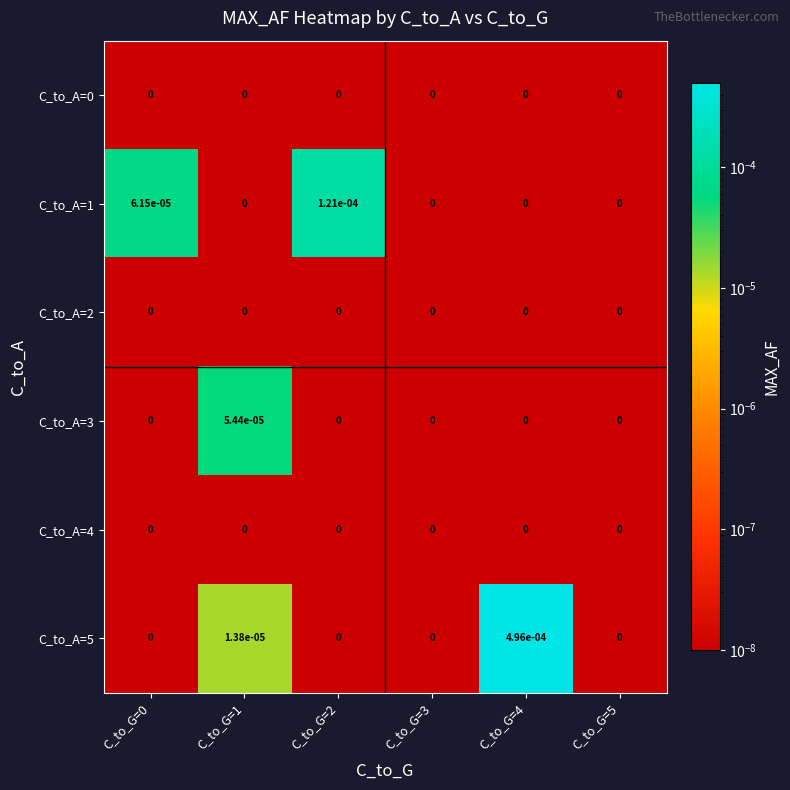

True or false: C_to_A=4 has a value of 0.0 at C_to_G=5.

True